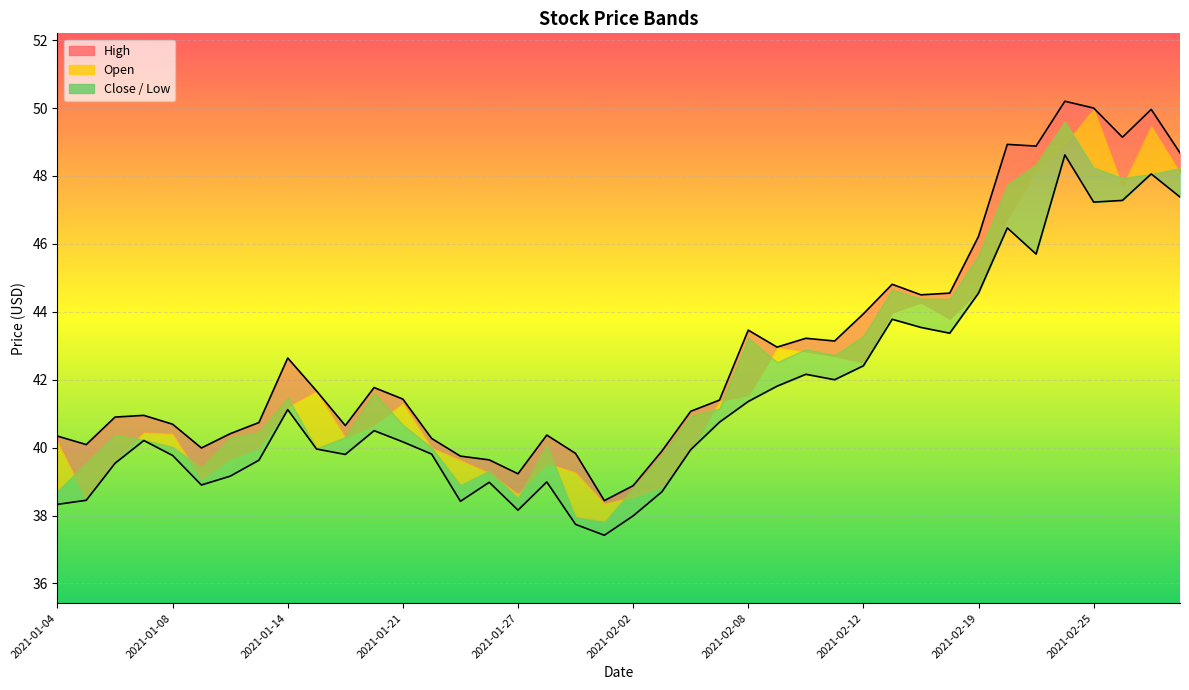

Does the chart display data point markers on the line(s)?

No